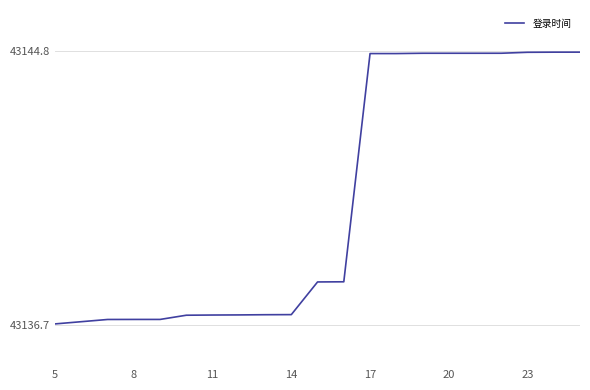

What is the average value?

43140.5